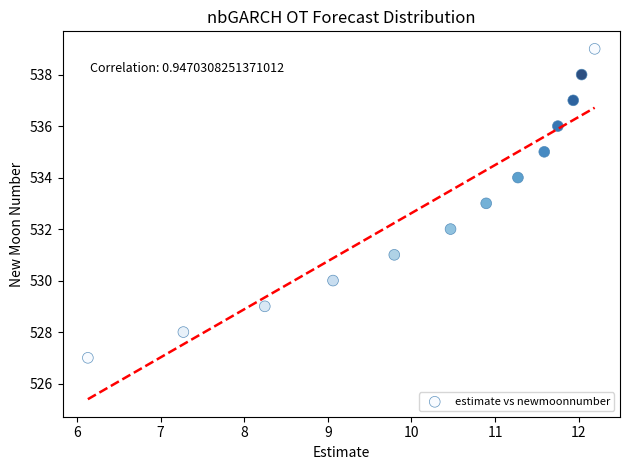

What is the range of Y values (max minus min)?

12